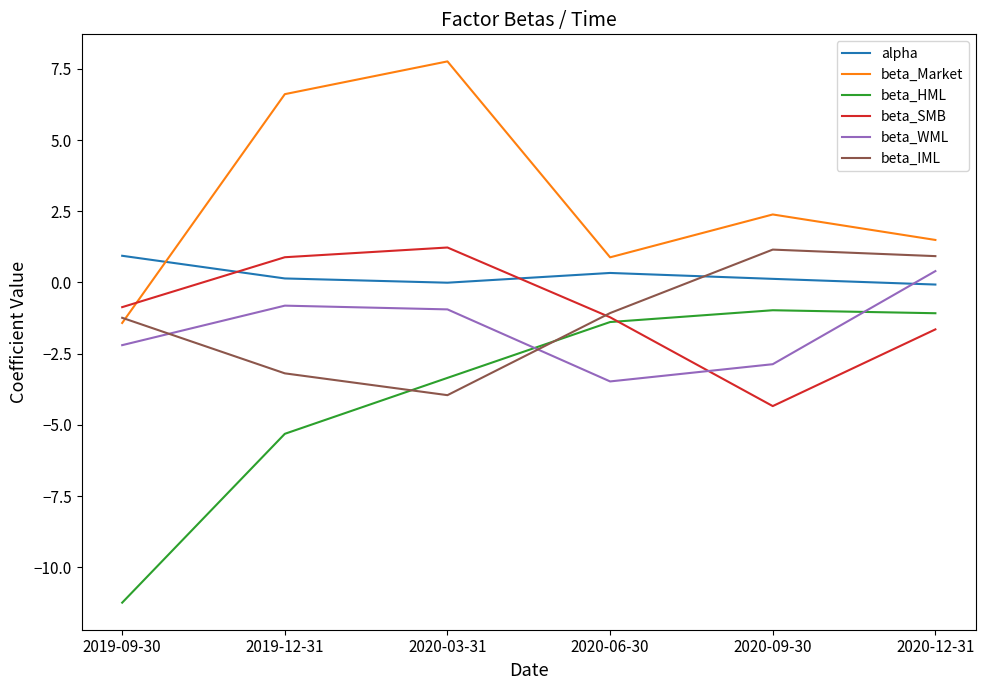

True or false: beta_IML has a value of -2.0 at 2019-09-30.

False